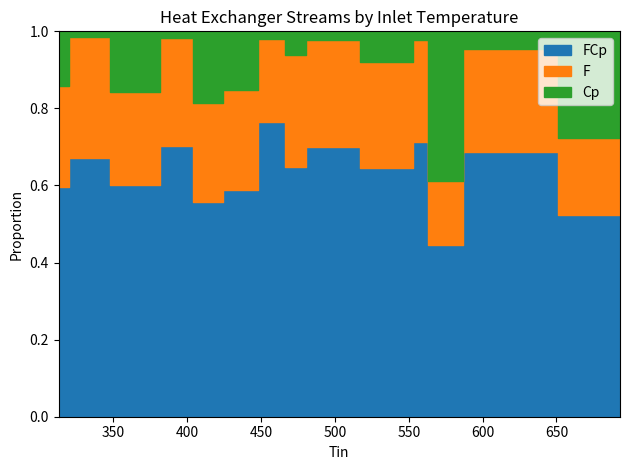

Is it true that Cp equals 2.5 at 395?

True